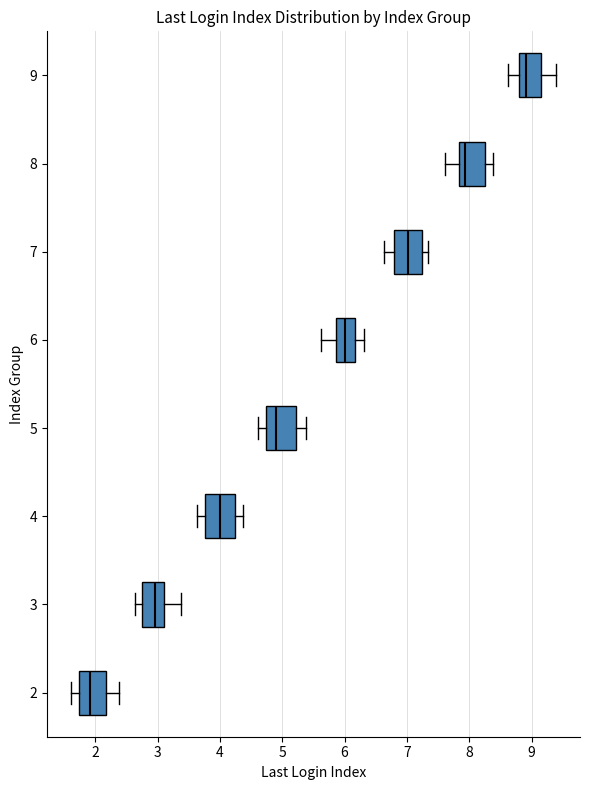

Which box has the furthest to the left median line?

2